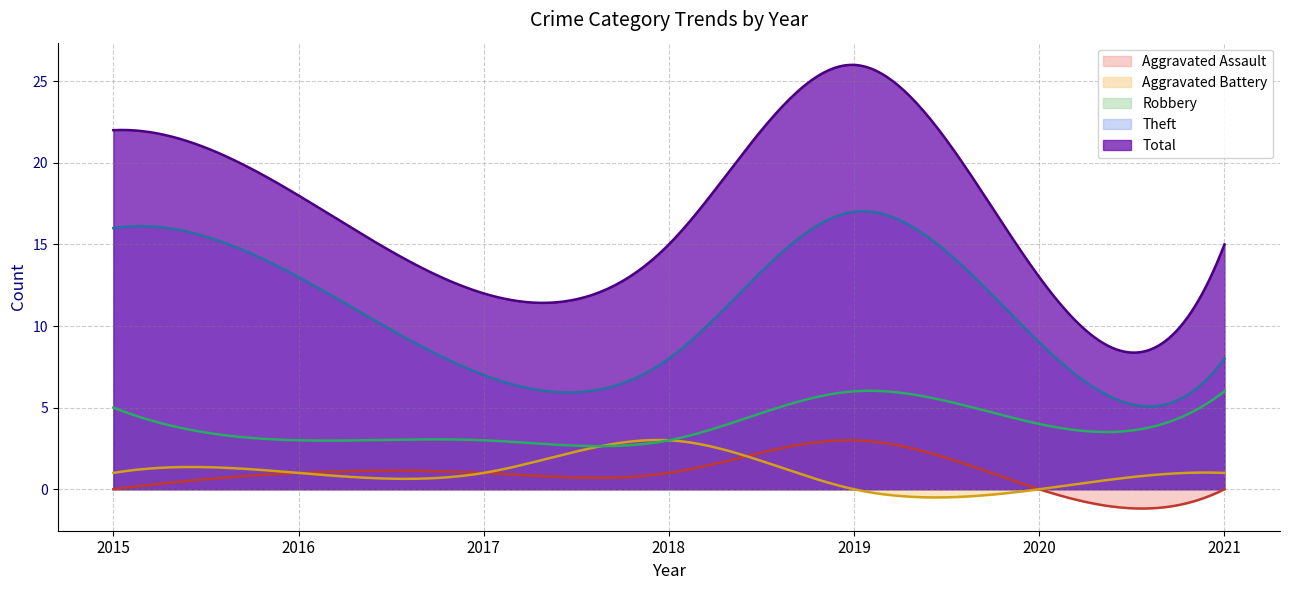

How many lines are shown in the chart?

5